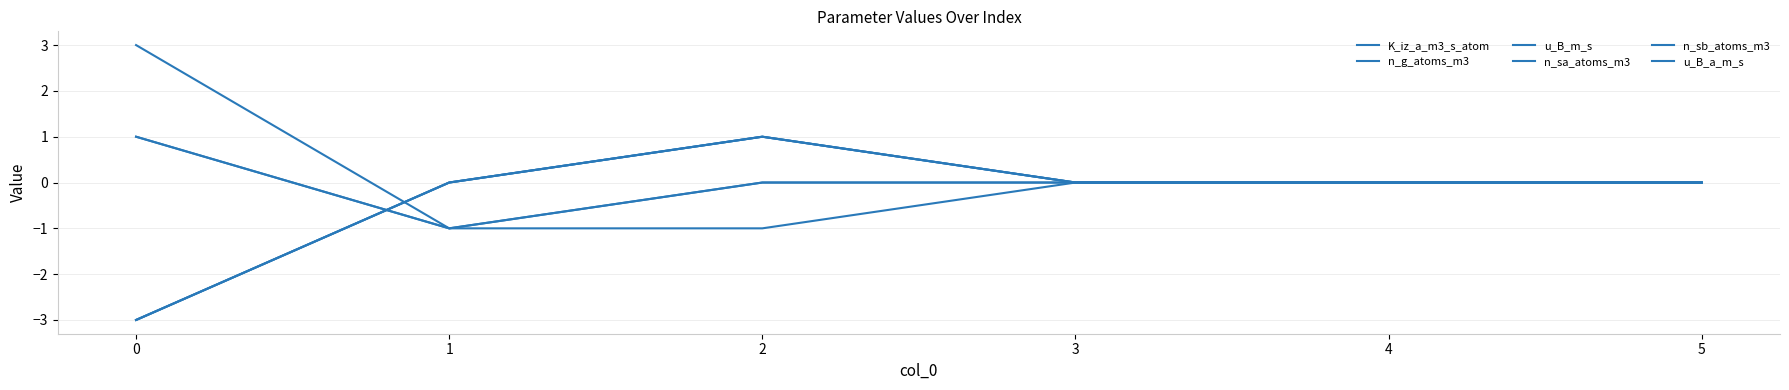

What is the value of the u_B_a_m_s point at the 1st from the left?

1